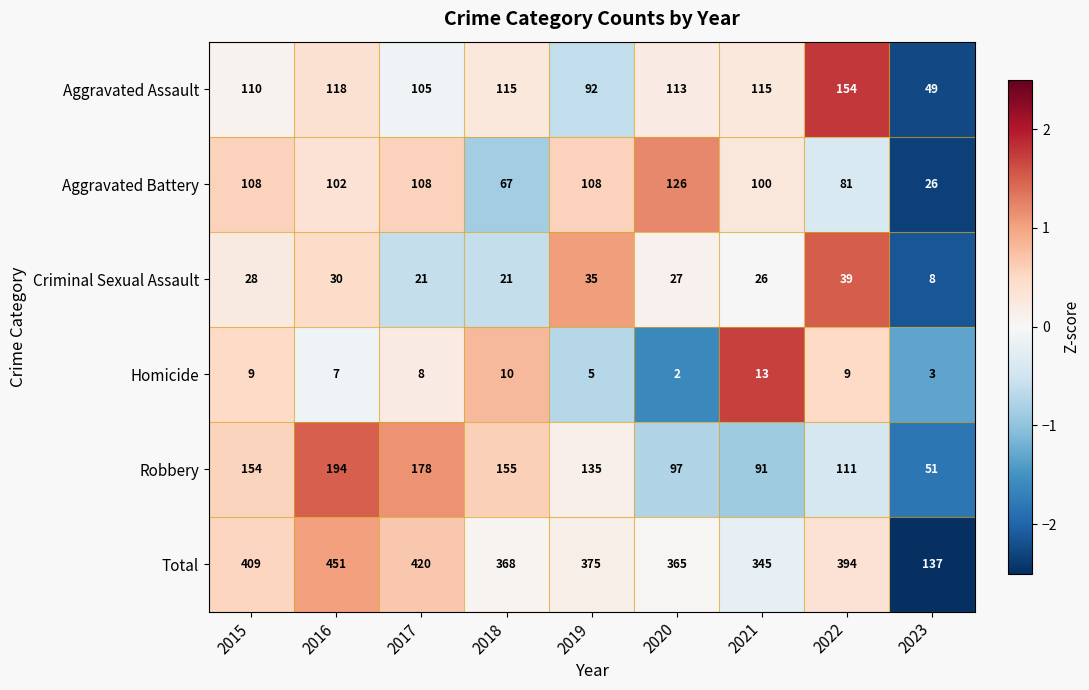

What is the difference between the highest and lowest values at 2020?

363